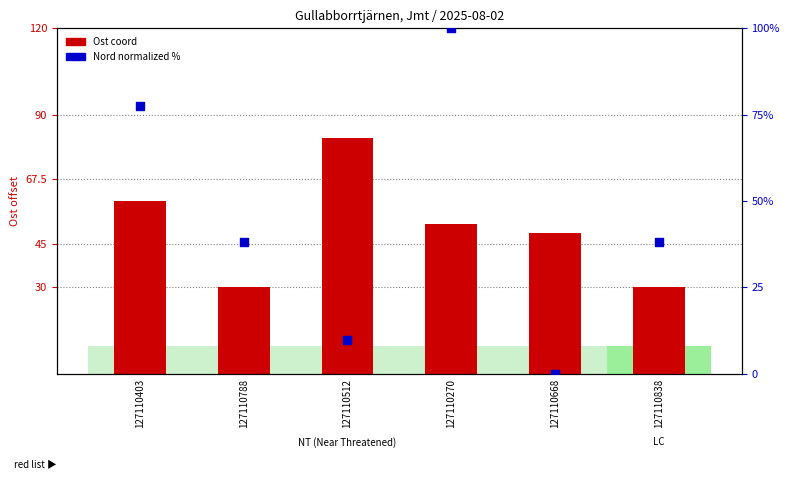

Which series reaches the maximum Y coordinate?

Nord (normalized %)